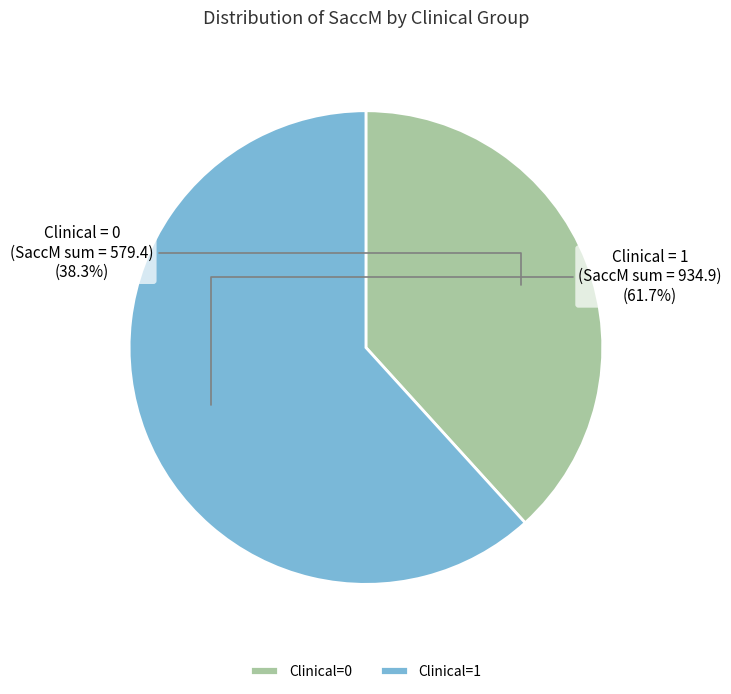

Rank the categories by value from highest to lowest.

Clinical=1, Clinical=0